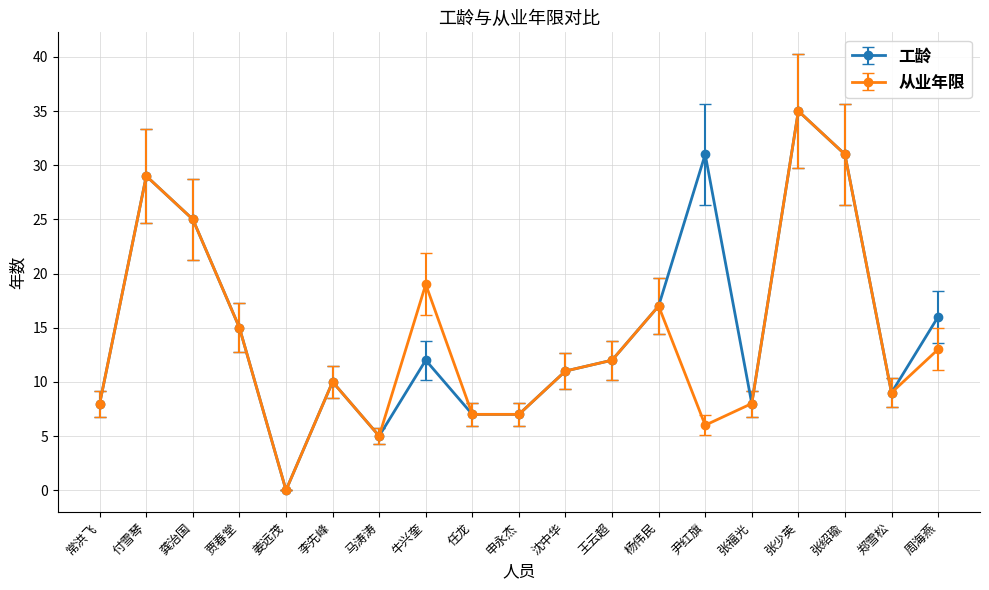

What is the label of the 15th point from the right?

姜远茂